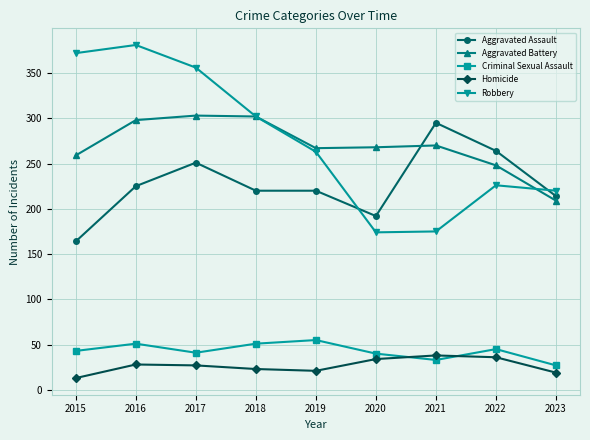

Is the value of Aggravated Assault at 2017 greater than the value of Aggravated Battery at 2017?

No